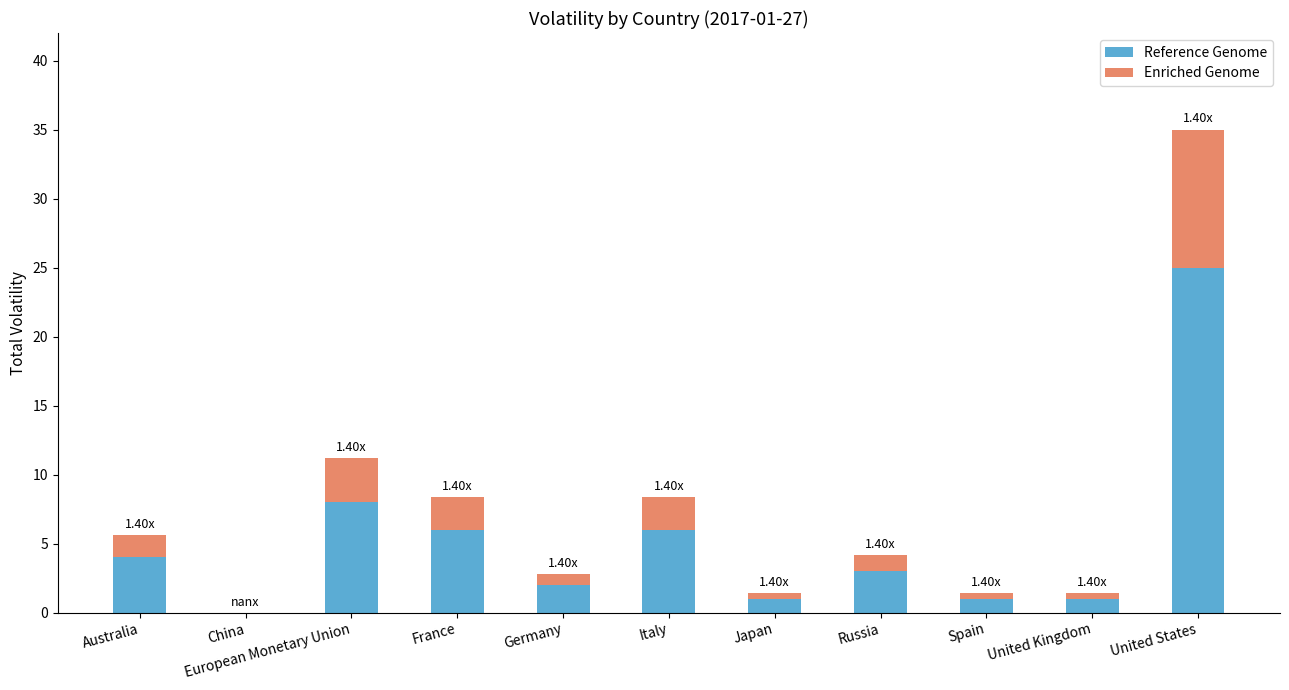

What is the sum of the Reference Genome values at France and United States?

31.0